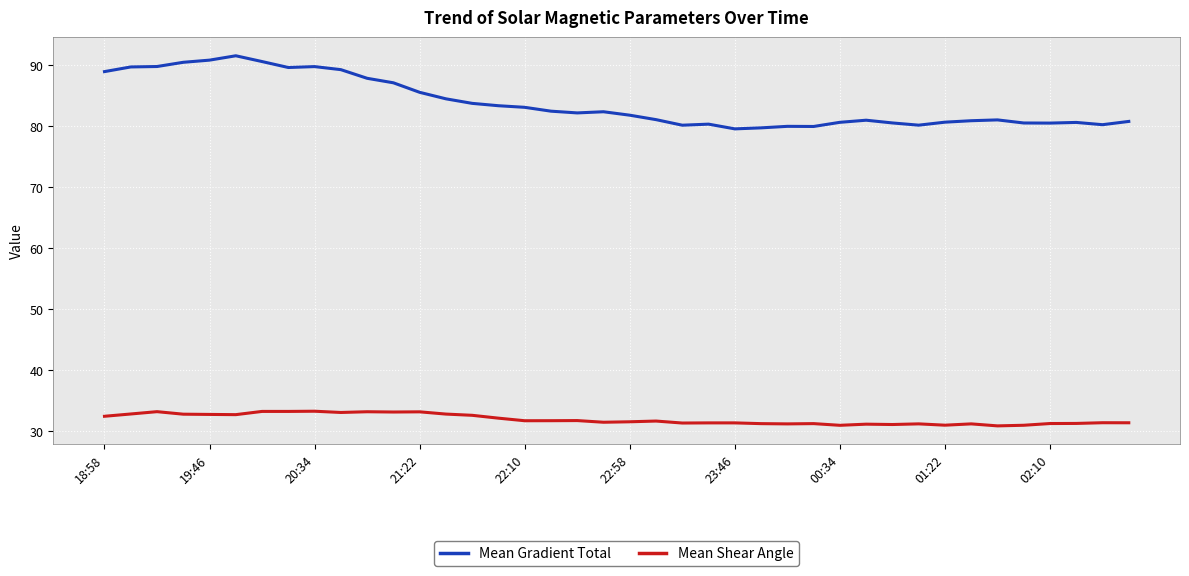

What is the greatest value displayed?

91.5